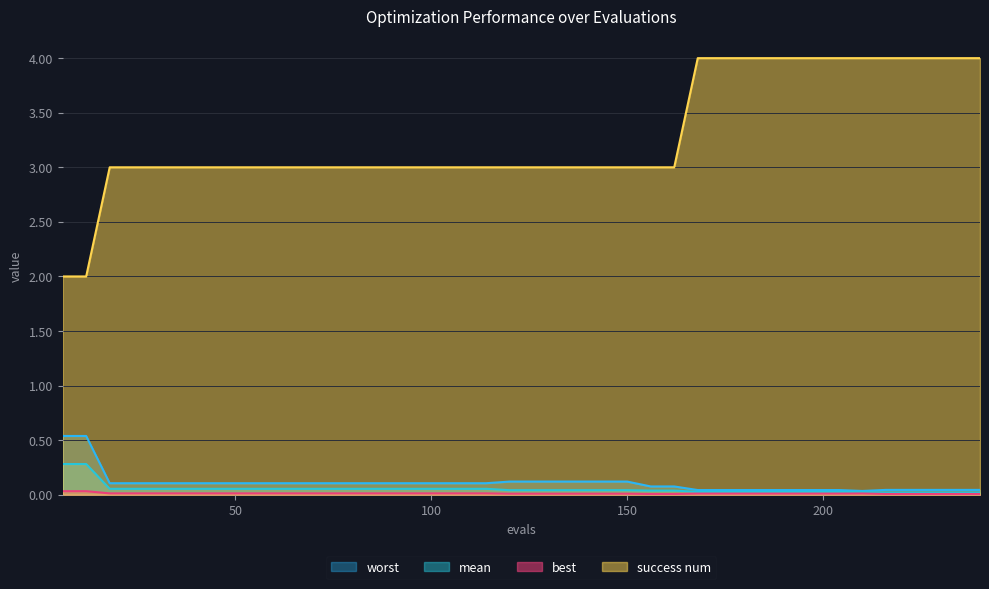

Read the mean value at 90.

0.1